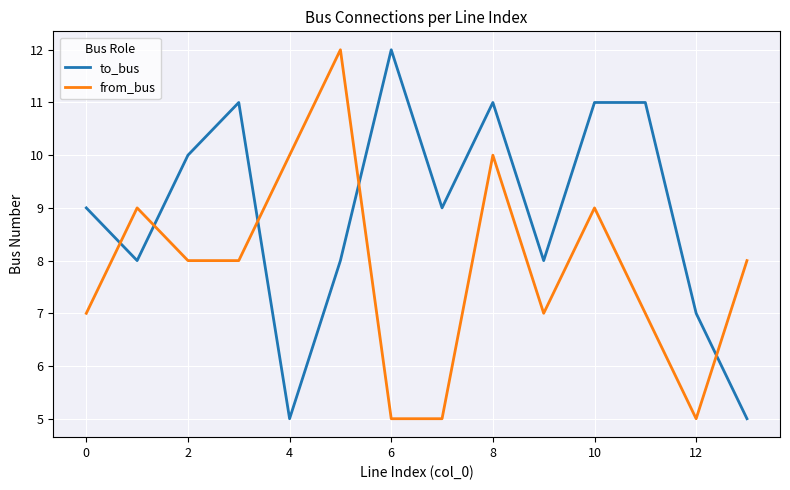

What is the smallest value displayed?

5